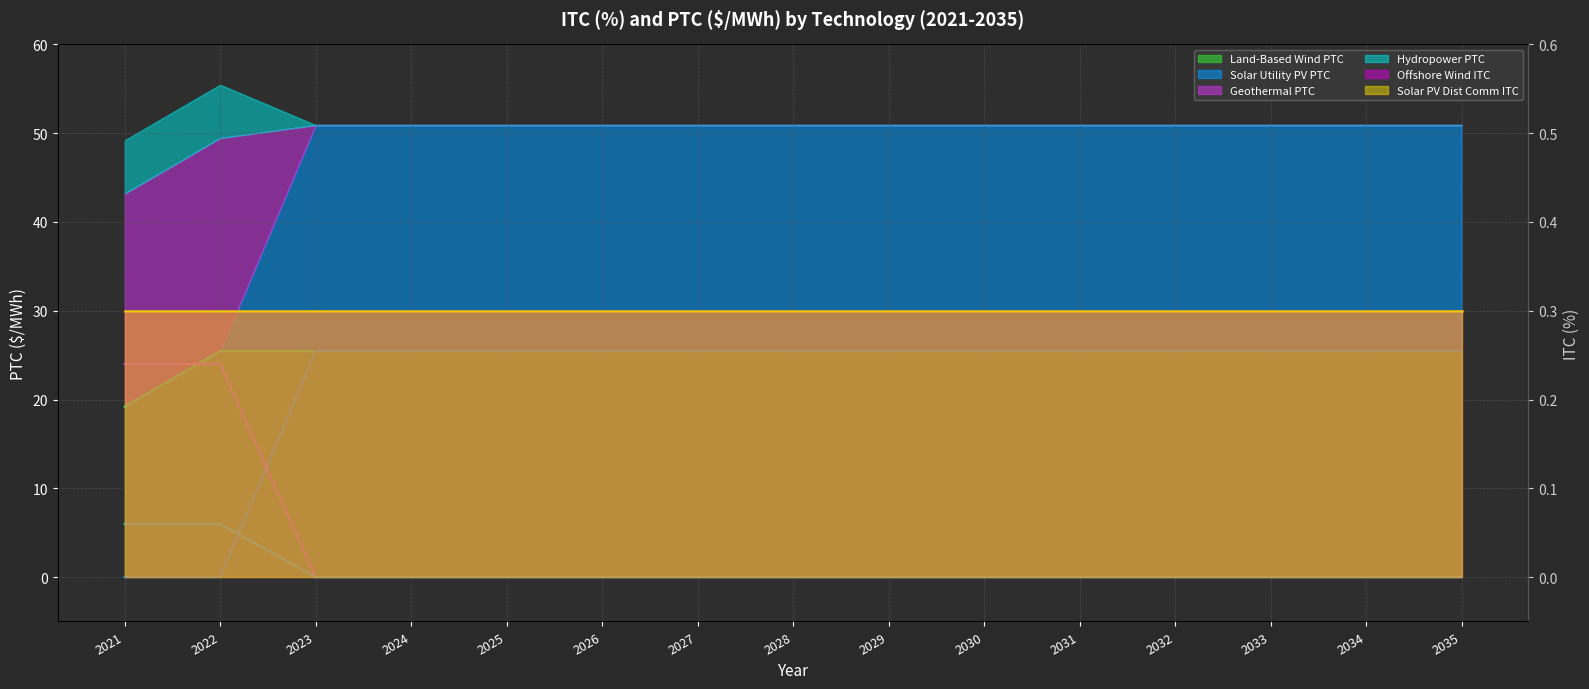

True or false: Offshore Wind ITC (line) and Geothermal PTC (line) cross at least once.

True